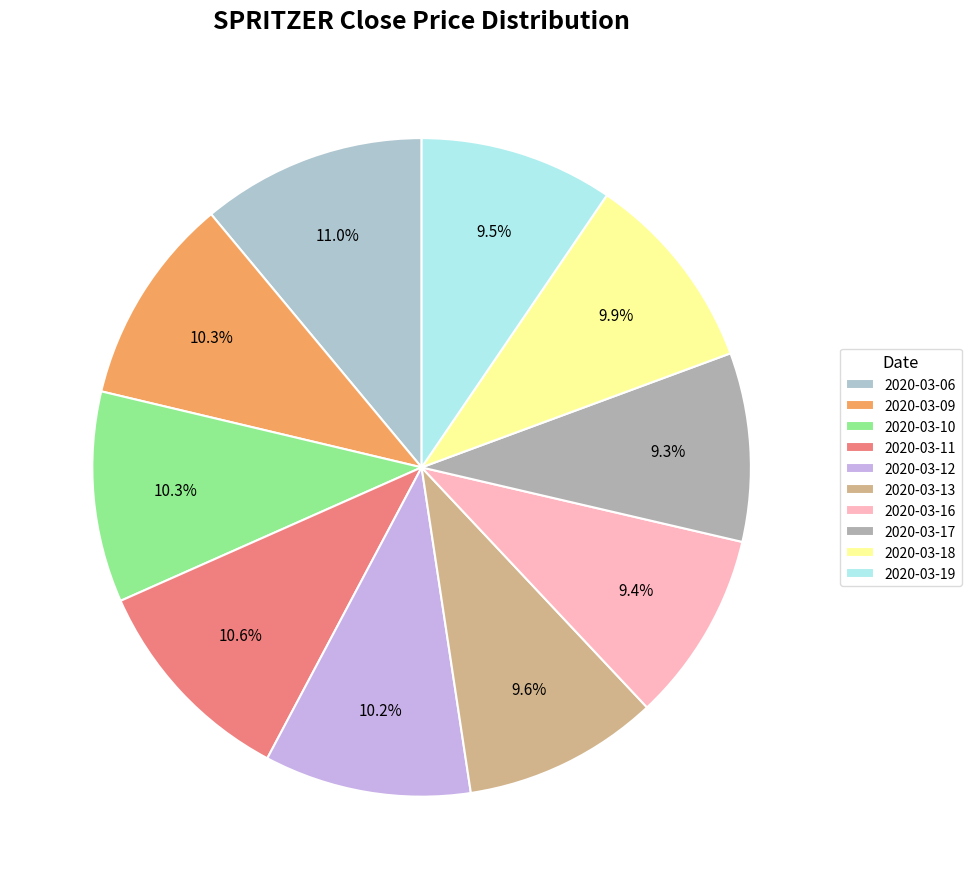

Is there any slice that represents more than half of the pie?

No